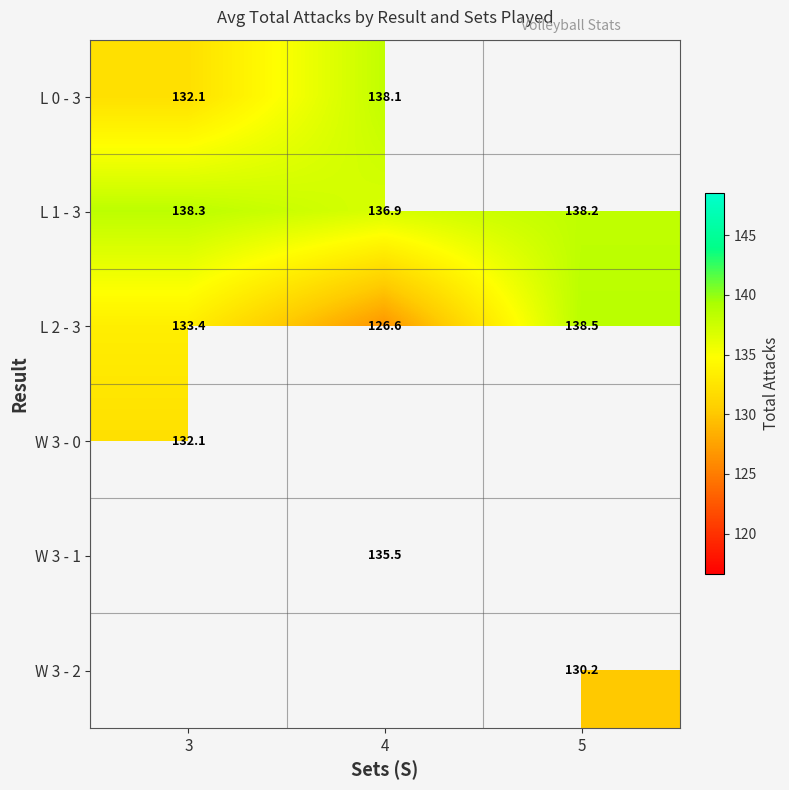

Is the value of L 1 - 3 at 3 greater than the value of L 0 - 3 at 4?

Yes